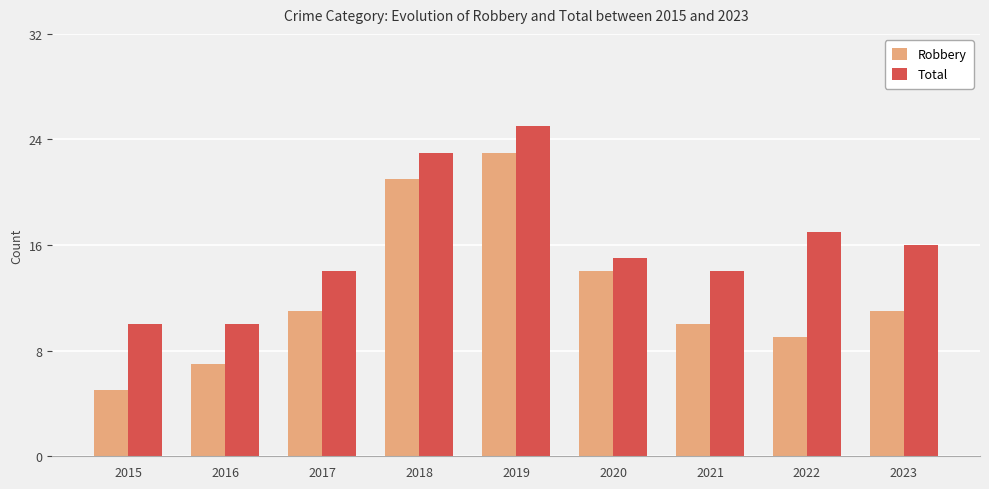

Reading right to left, transcribe all the data shown in this chart.

Robbery: 2023=11	2022=9	2021=10	2020=14	2019=23	2018=21	2017=11	2016=7	2015=5
Total: 2023=16	2022=17	2021=14	2020=15	2019=25	2018=23	2017=14	2016=10	2015=10